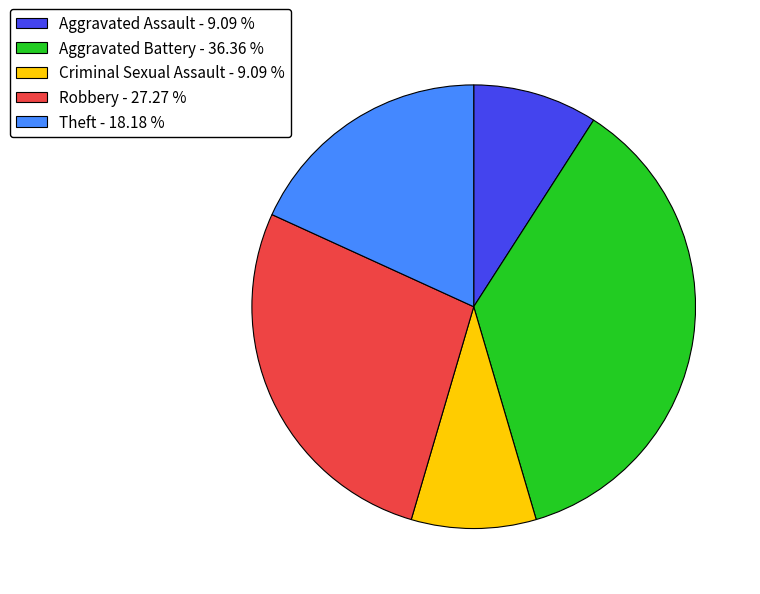

Count the number of slices in the pie.

5